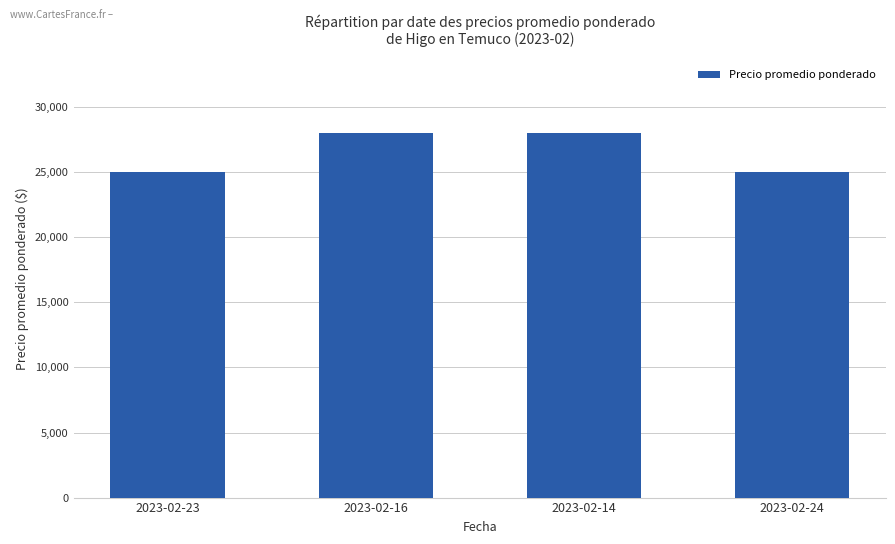

What position from the left is 2023-02-24?

4